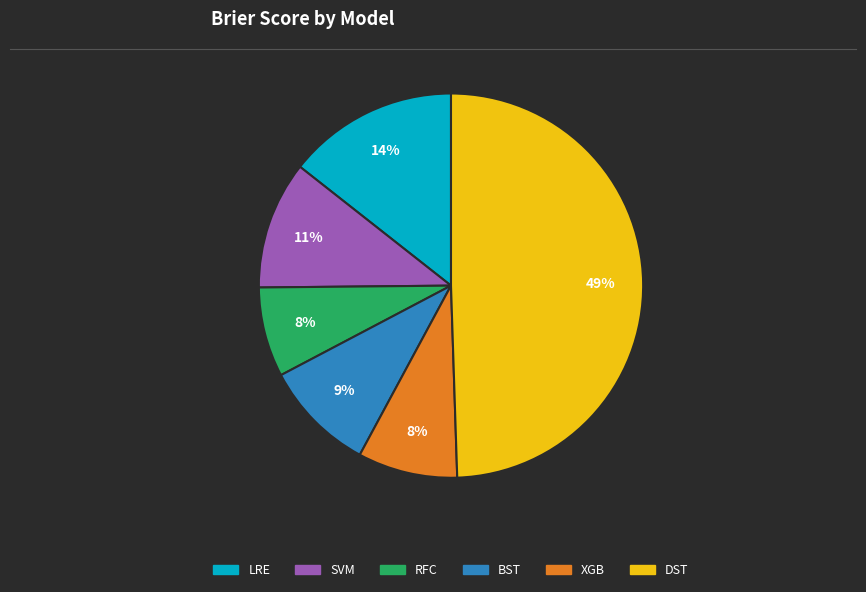

Combined, do SVM and XGB account for over 50%?

No